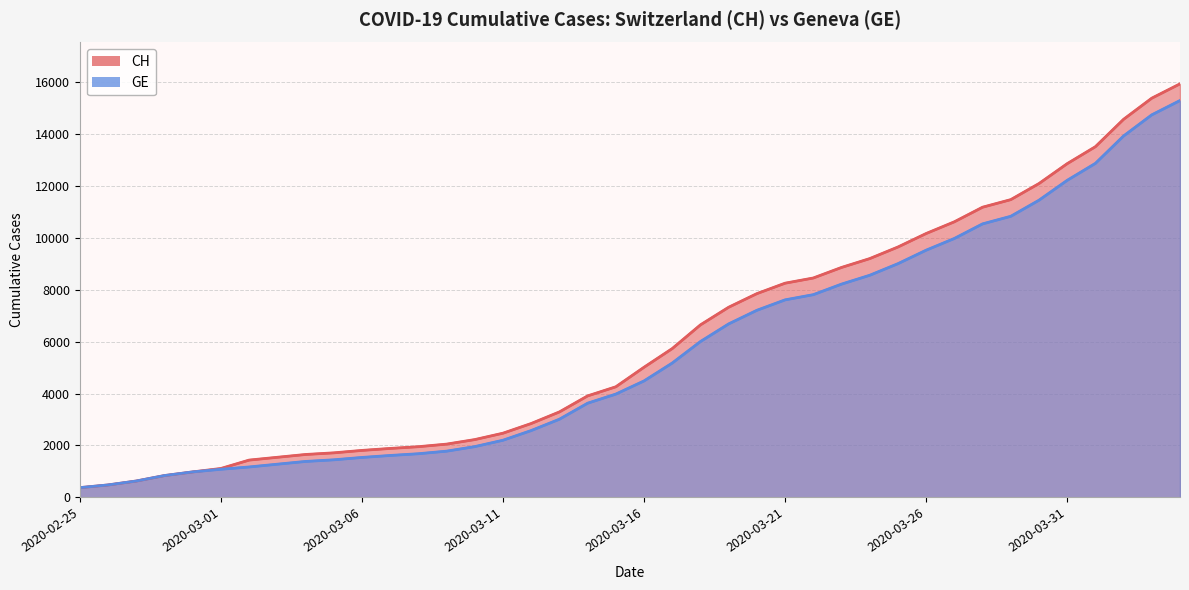

What is the average value of the CH series?

6053